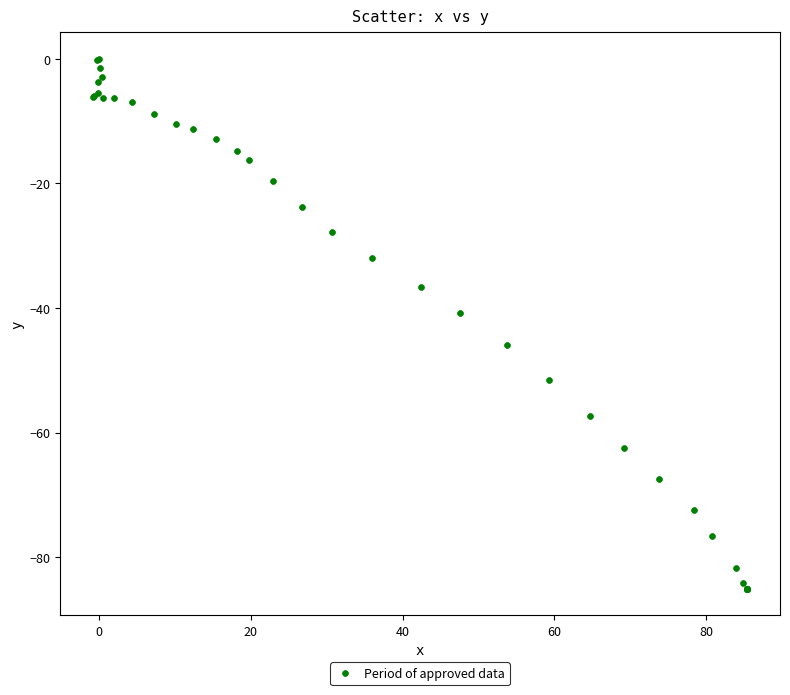

What Y value in the scatter plot is closest to -42?

-40.8